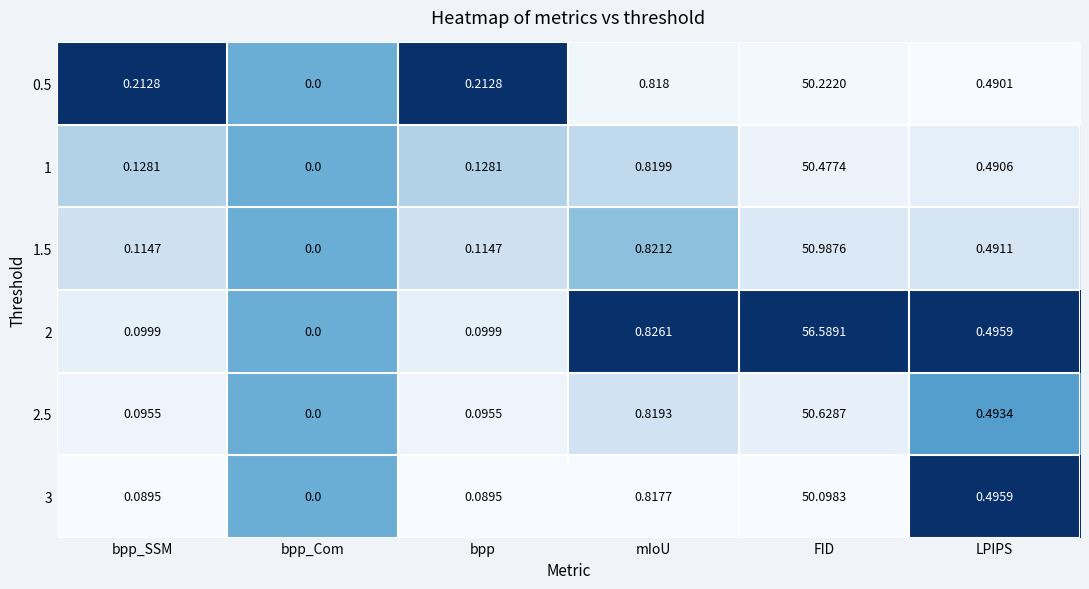

How many categories are shown in the chart?

6